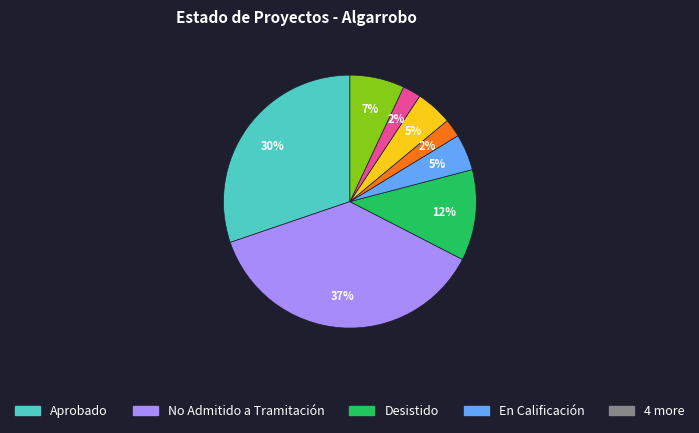

To the nearest percent, what is the difference between the largest and smallest slice percentages?

35%